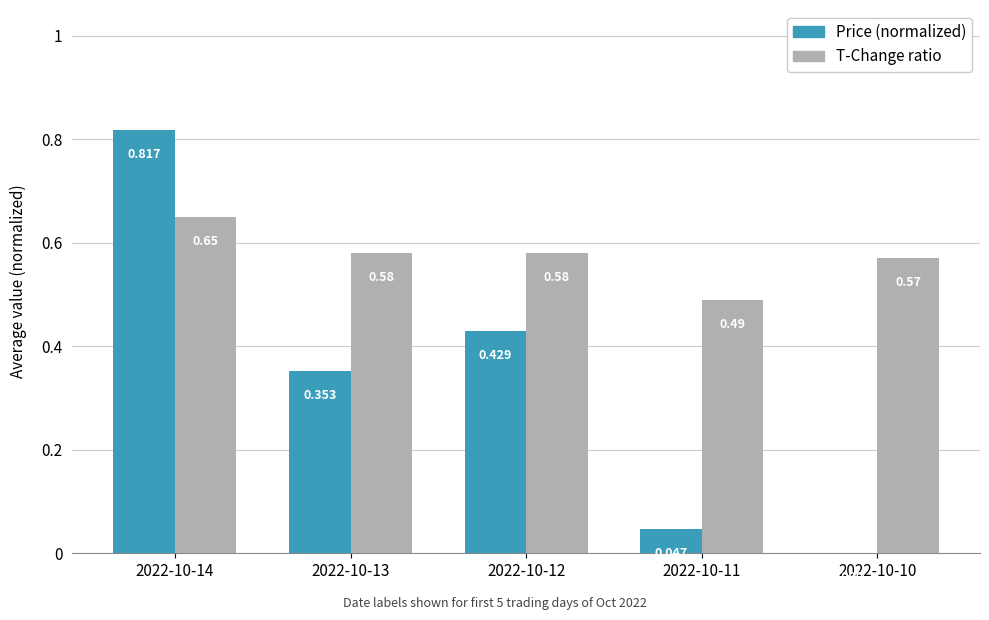

Which series has the largest total across all categories?

T-Change ratio